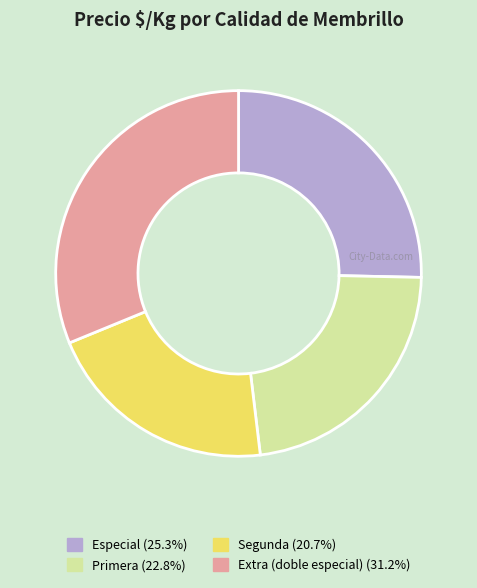

Rank the categories by value from lowest to highest.

Segunda, Primera, Especial, Extra (doble especial)